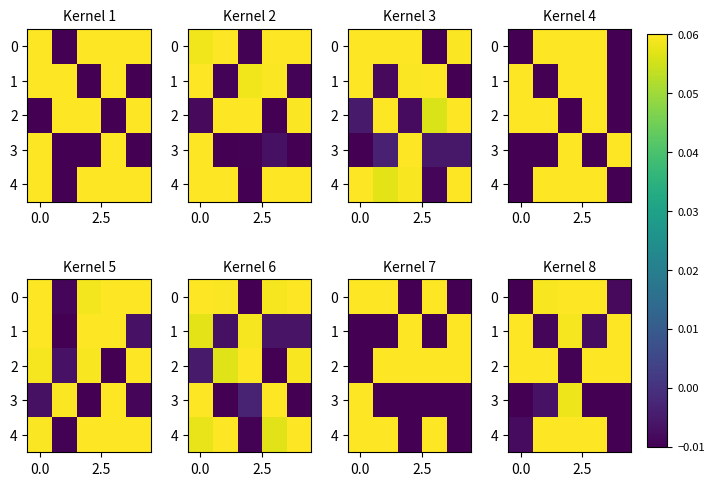

How many data points does each series have?

5